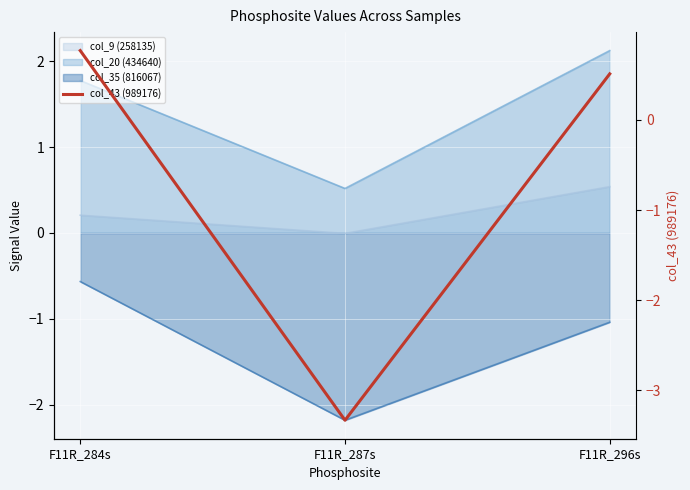

What is the difference between the maximum and minimum values?

4.1